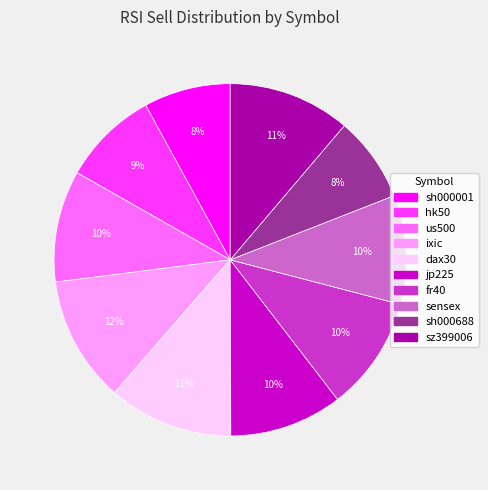

What is the ratio of the value at fr40 to the value at sensex?

1.0